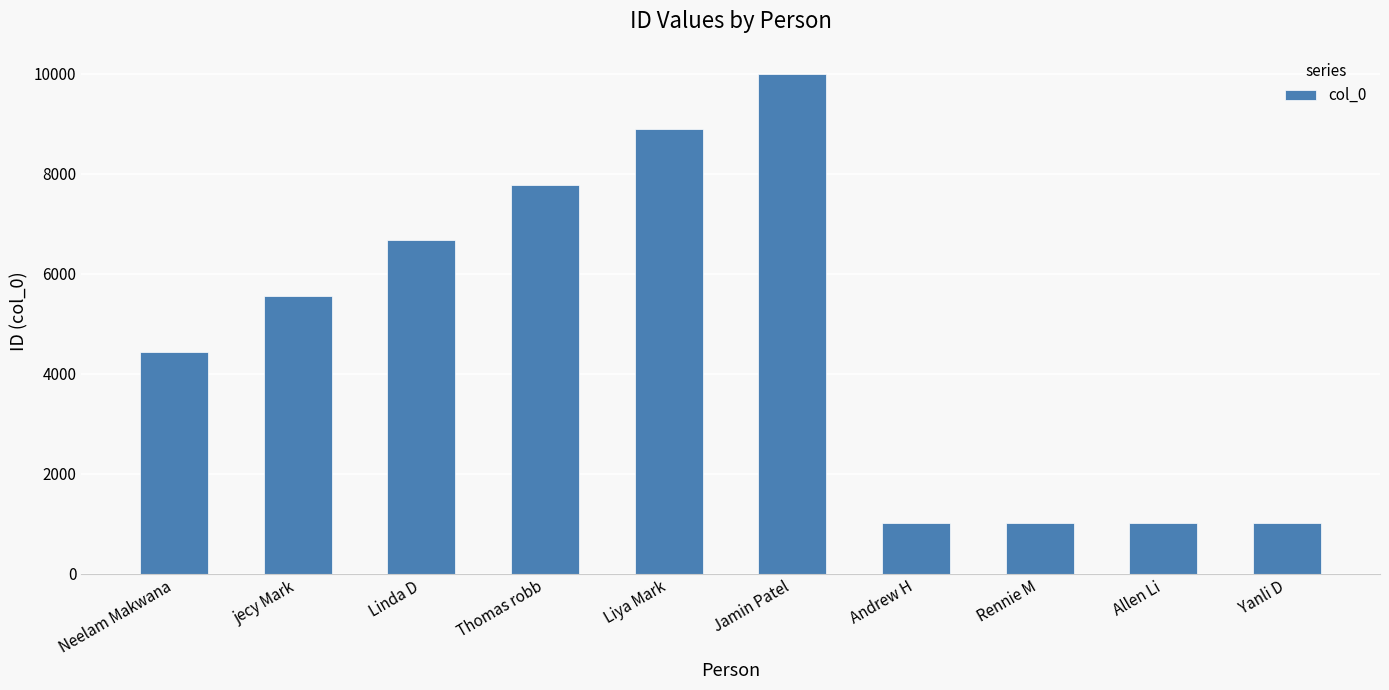

What is the label of the 7th bar from the right?

Thomas robb